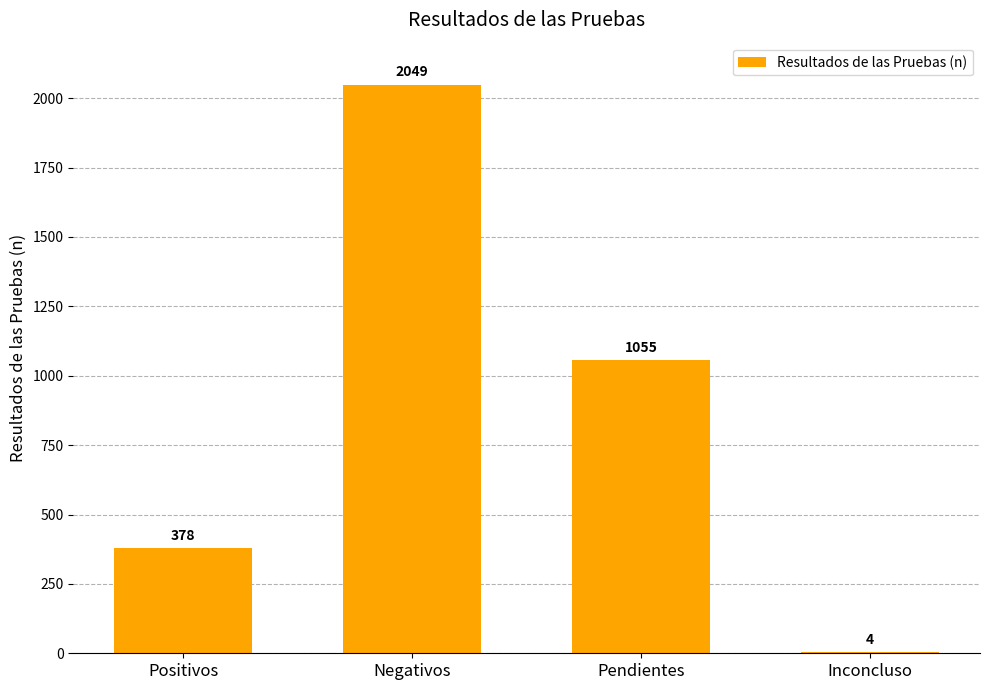

How many values are between 378 and 2049?

3